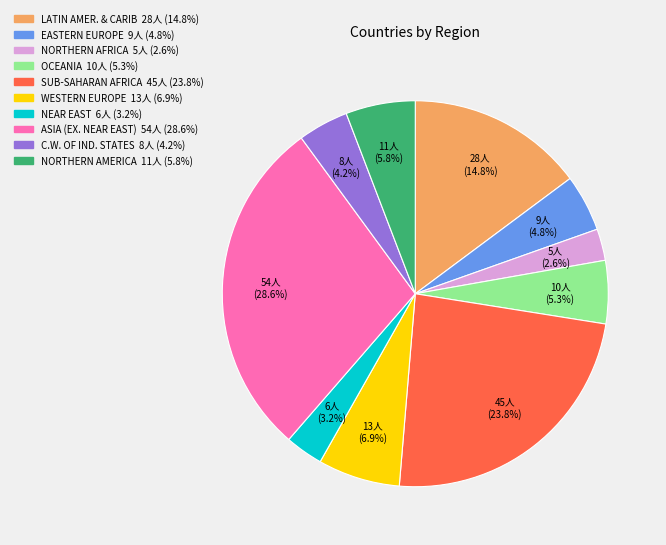

Count the number of slices in the pie.

10